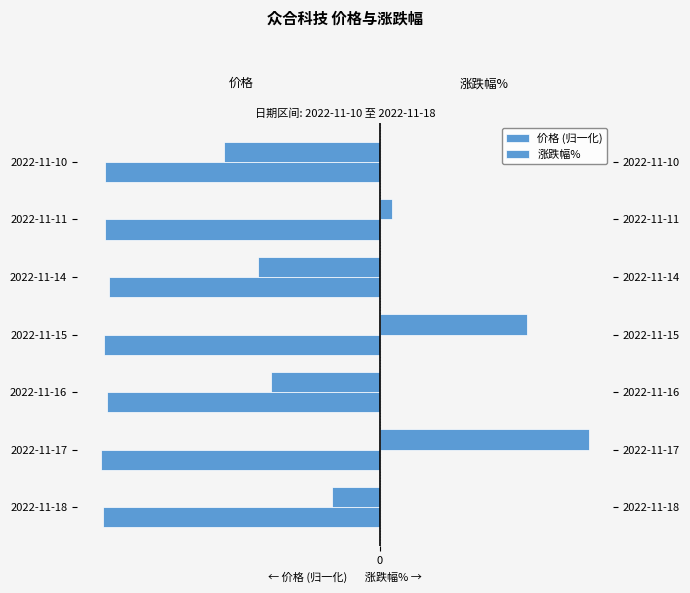

Does the chart contain stacked bars?

No